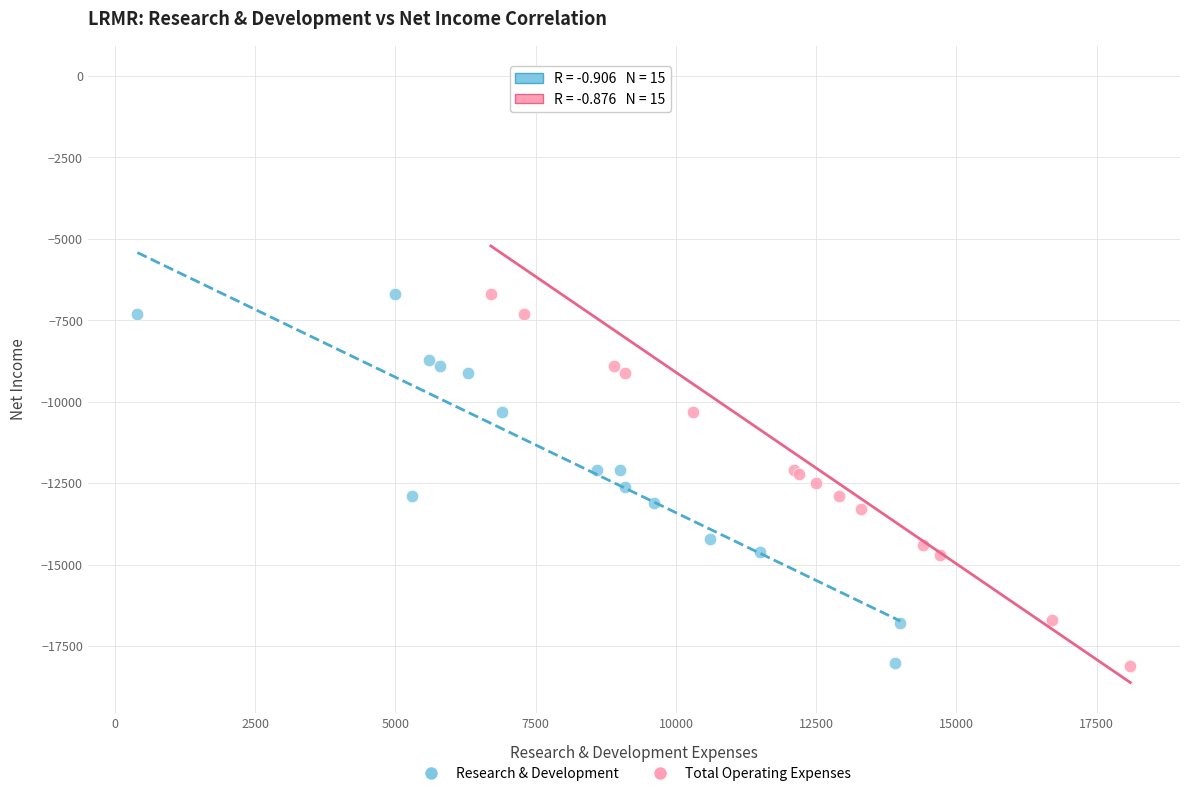

Which series reaches the maximum Y coordinate?

Total Operating Expenses